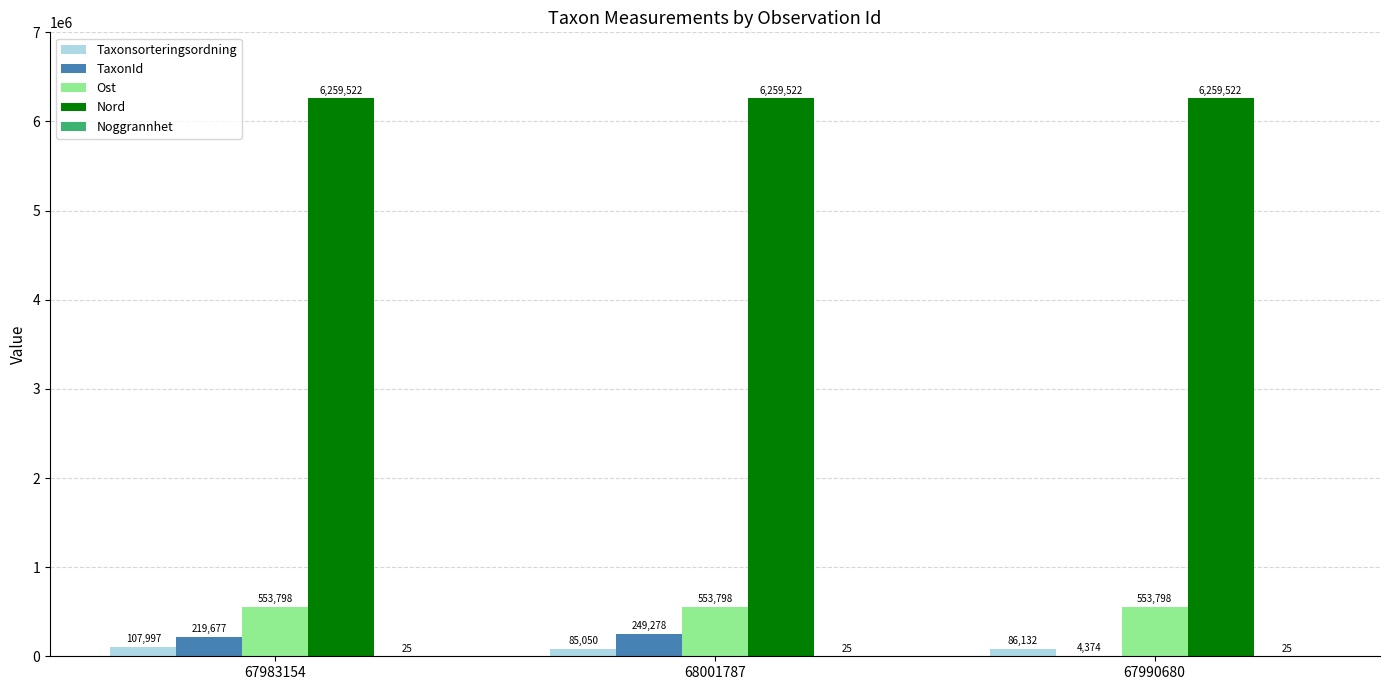

How many TaxonId values are between 4374 and 249278?

3